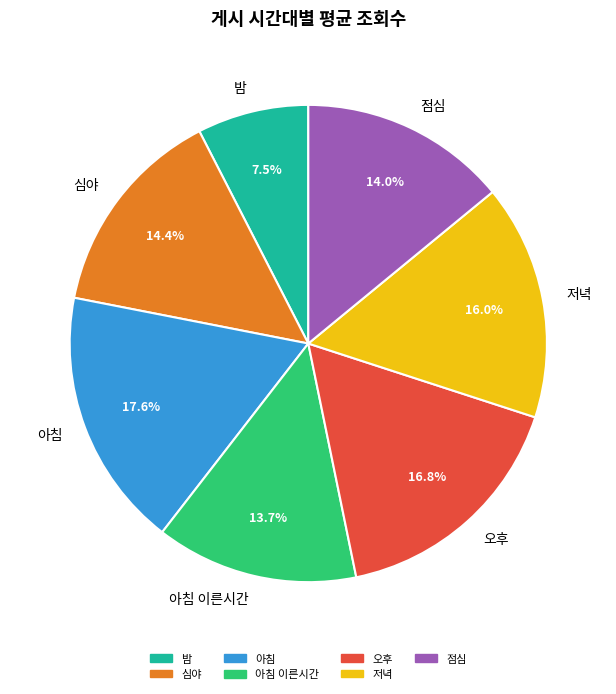

Which has a higher value, 아침 이른시간 or 오후?

오후